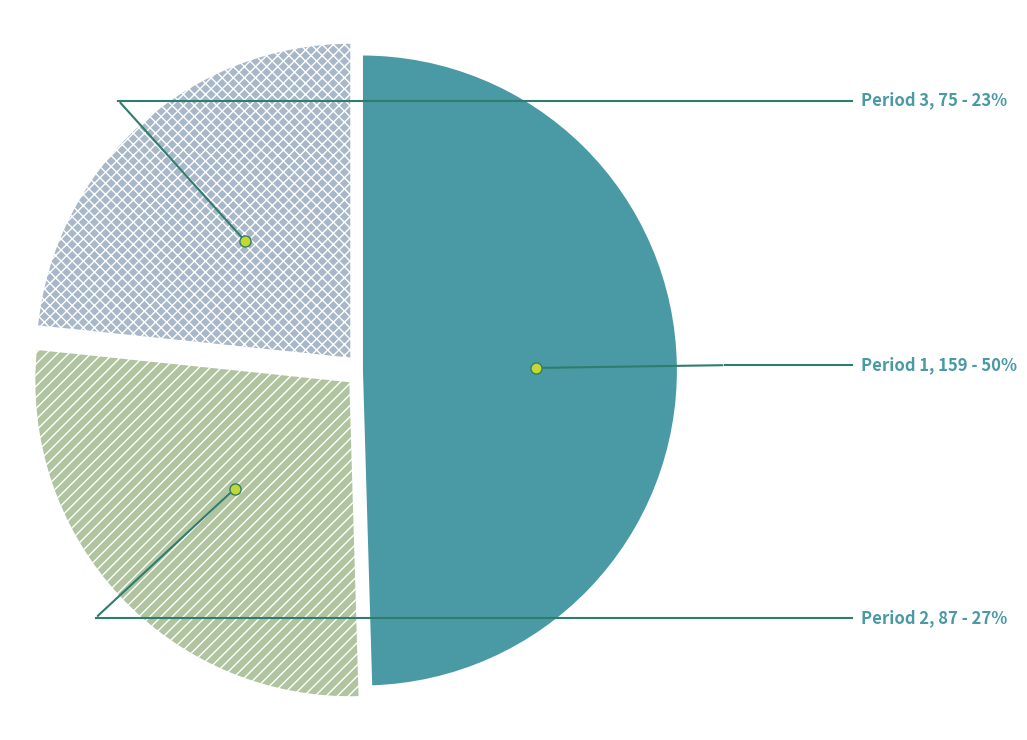

Between Period 3 and Period 2, which is larger?

Period 2